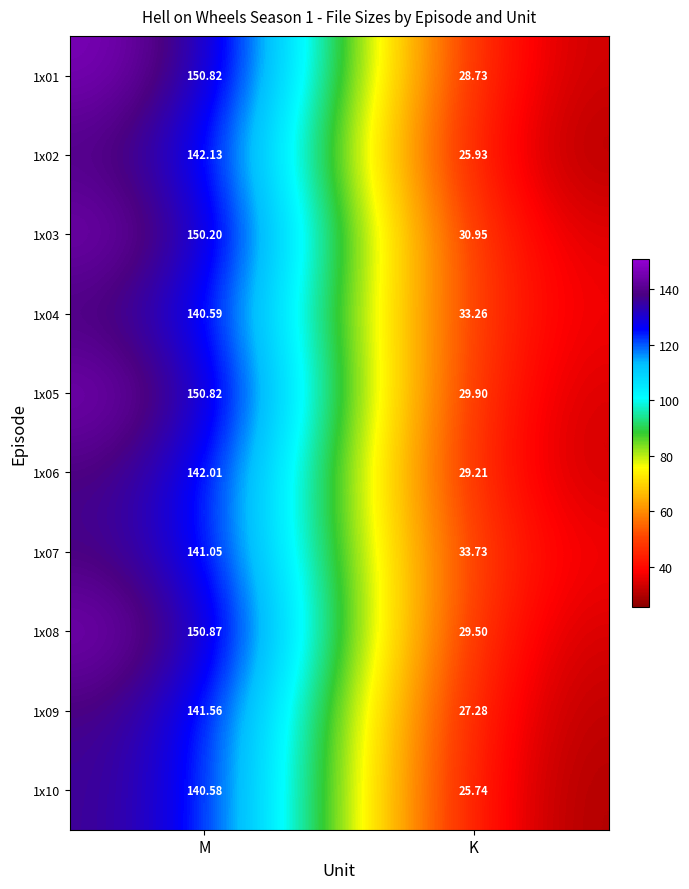

Where does the 1x08 series first go above 150?

M